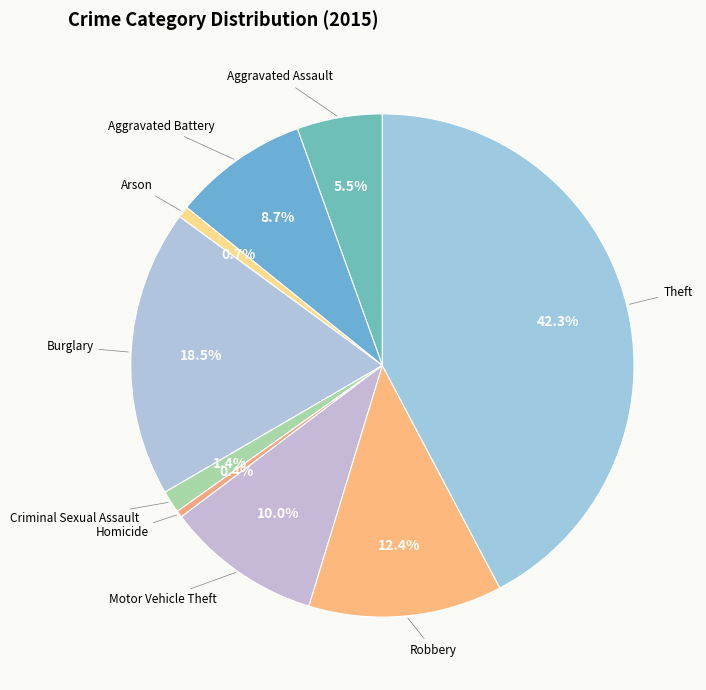

Count the number of slices in the pie.

9